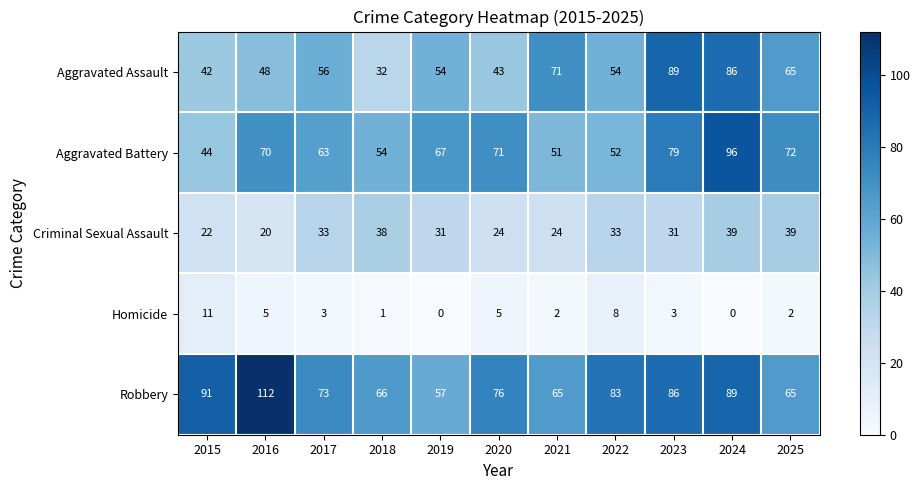

What is the highest value of the Robbery series?

112